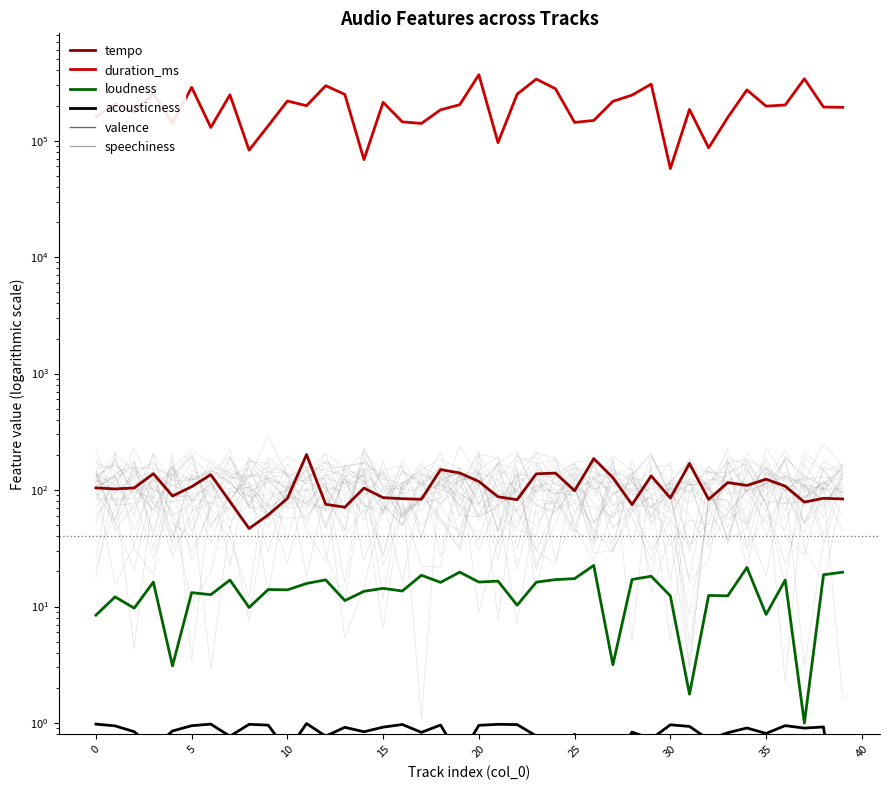

What is the sum of the valence values at 0 and 20?

0.3